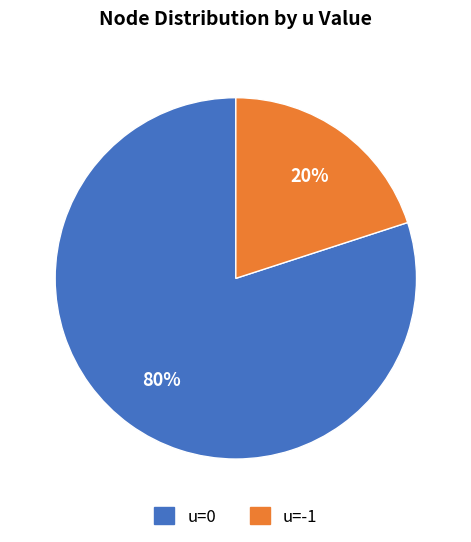

How many segments does this pie chart have?

2